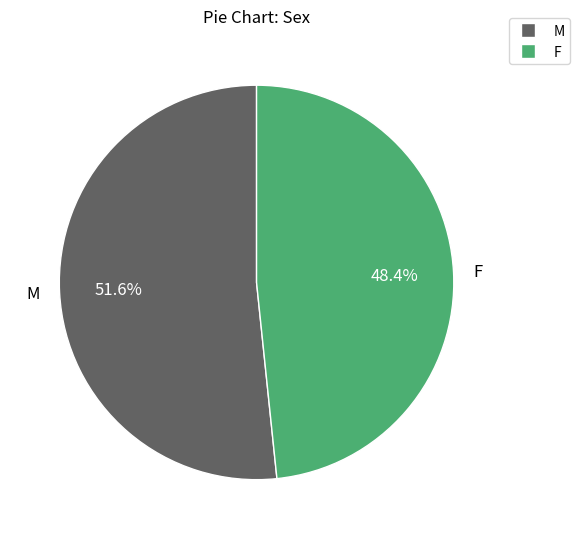

Rank the categories by value from highest to lowest.

M, F